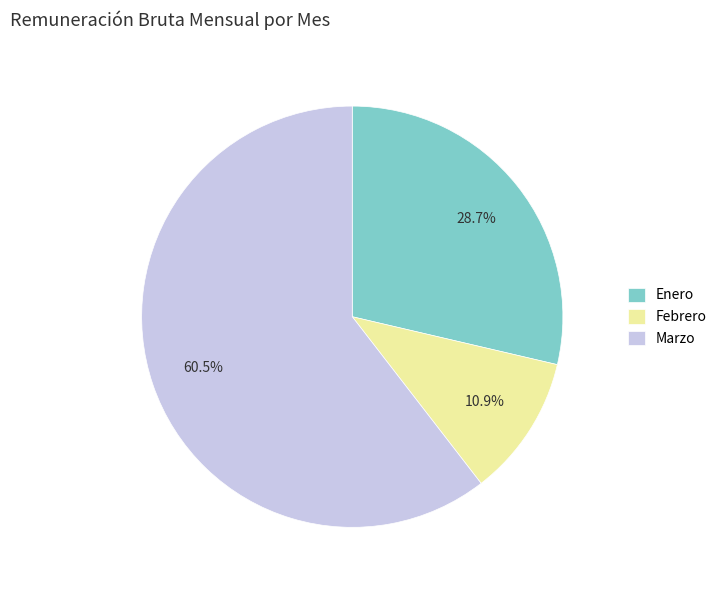

Rank the categories by value from lowest to highest.

Febrero, Enero, Marzo